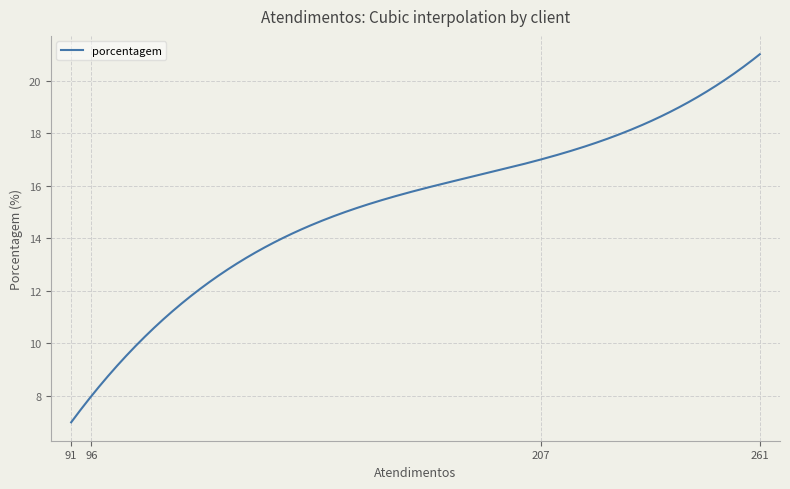

What is the difference between the maximum and minimum values?

14.0